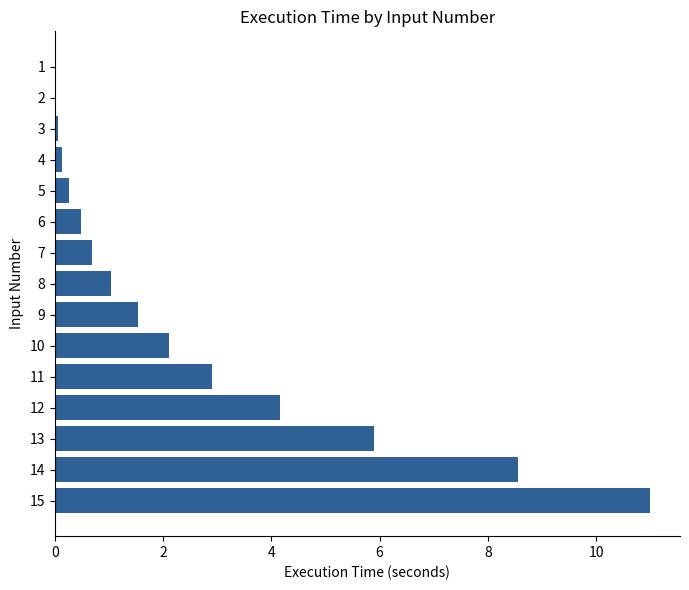

How many values exceed 1?

8